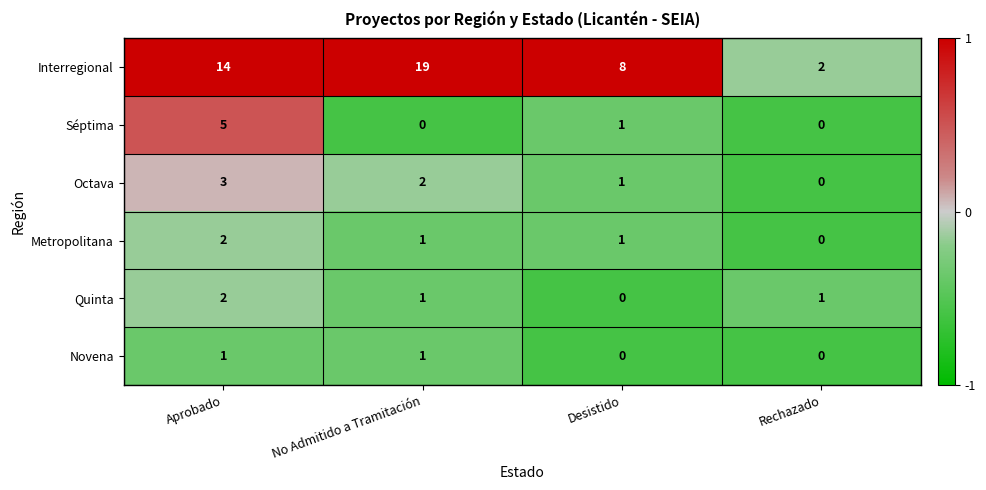

The value of Metropolitana at Rechazado is 1. True or false?

False